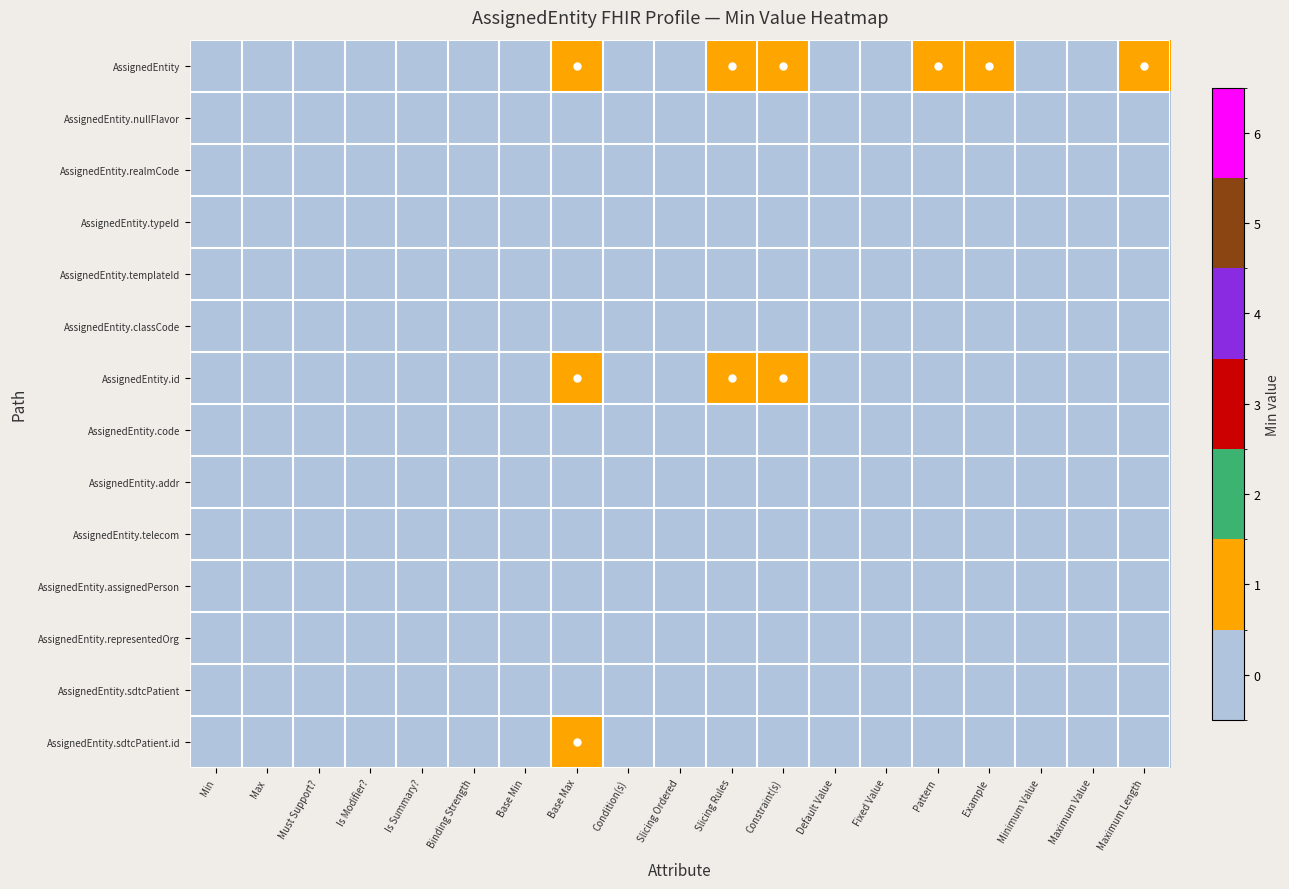

At how many categories does at least one series exceed 0?

6